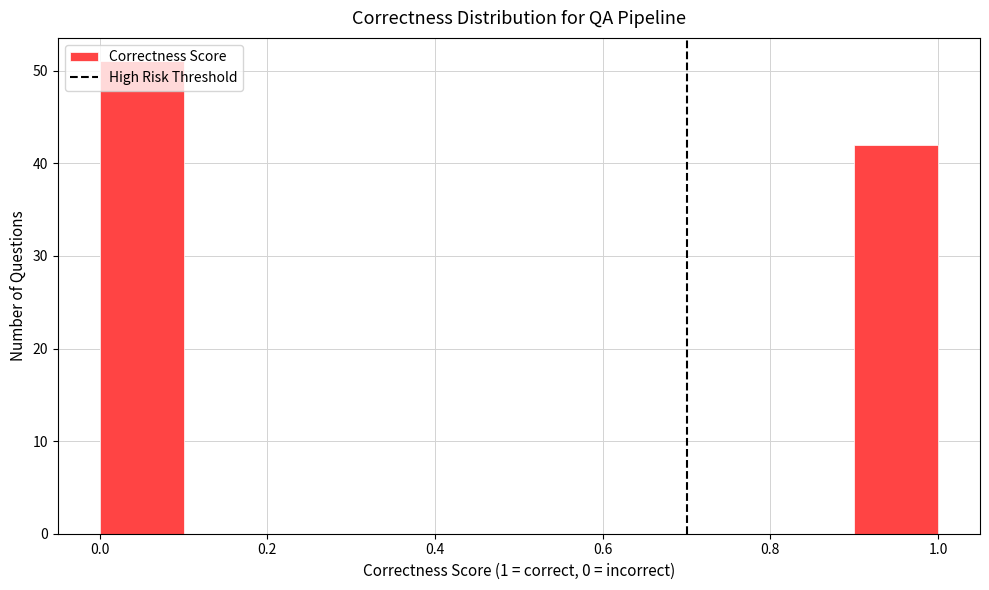

Reading left to right, list every bar in this chart as the range it spans on the x-axis followed by its height. The values are not printed on the chart, so give them approximately, as read against the axis.

0.0 to 0.1: 51
0.1 to 0.2: 0
0.2 to 0.3: 0
0.3 to 0.4: 0
0.4 to 0.5: 0
0.5 to 0.6: 0
0.6 to 0.7: 0
0.7 to 0.8: 0
0.8 to 0.9: 0
0.9 to 1.0: 42